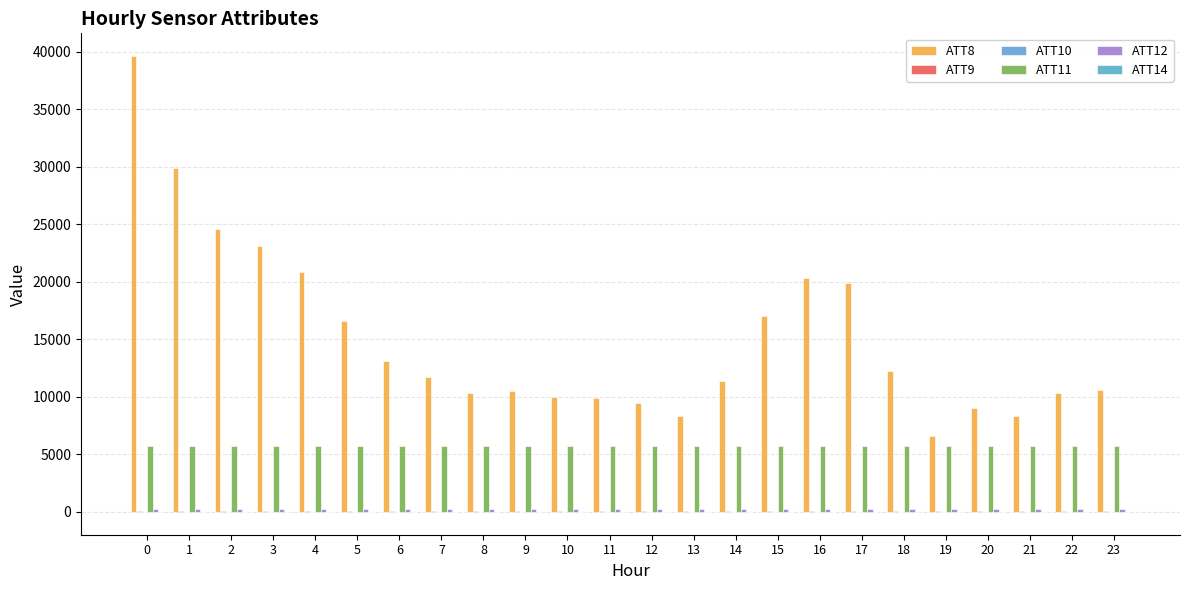

How many groups of bars are there?

24